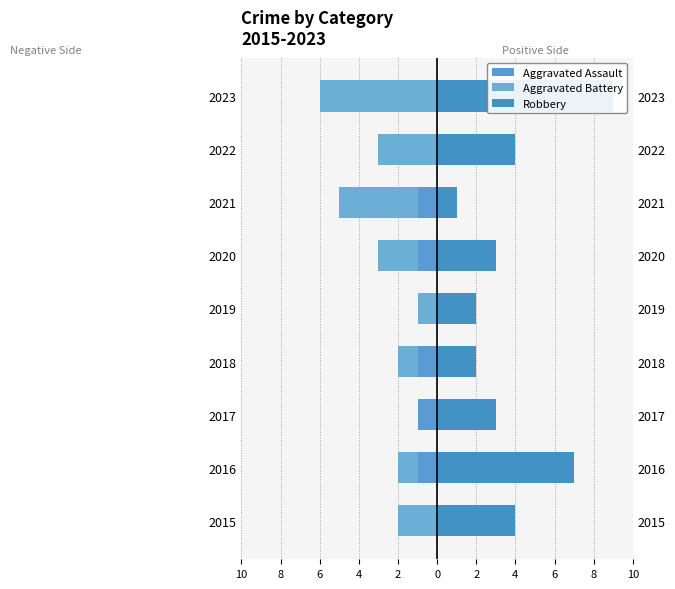

What are all the series names shown in the legend?

Aggravated Assault, Aggravated Battery, Robbery